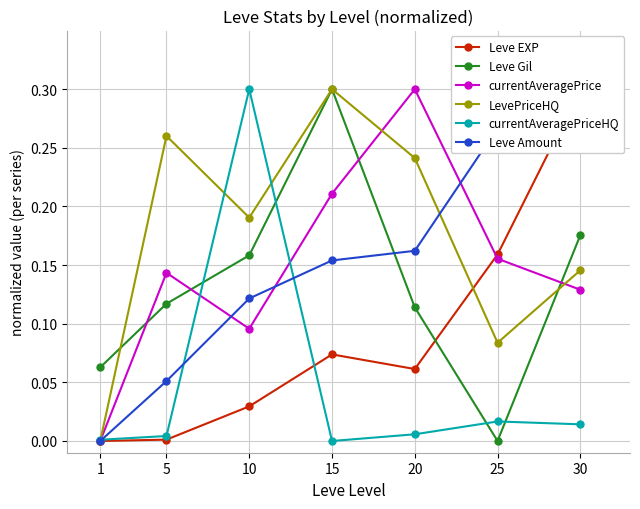

At which label does currentAveragePriceHQ reach its minimum?

15